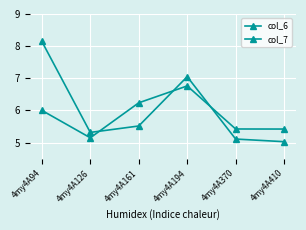

Reading left to right, list all the values displayed in this chart.

col_6: 4my4A94=8.1	4my4A126=5.3	4my4A161=5.5	4my4A194=7.1	4my4A370=5.1	4my4A410=5.0
col_7: 4my4A94=6.0	4my4A126=5.2	4my4A161=6.2	4my4A194=6.8	4my4A370=5.4	4my4A410=5.4